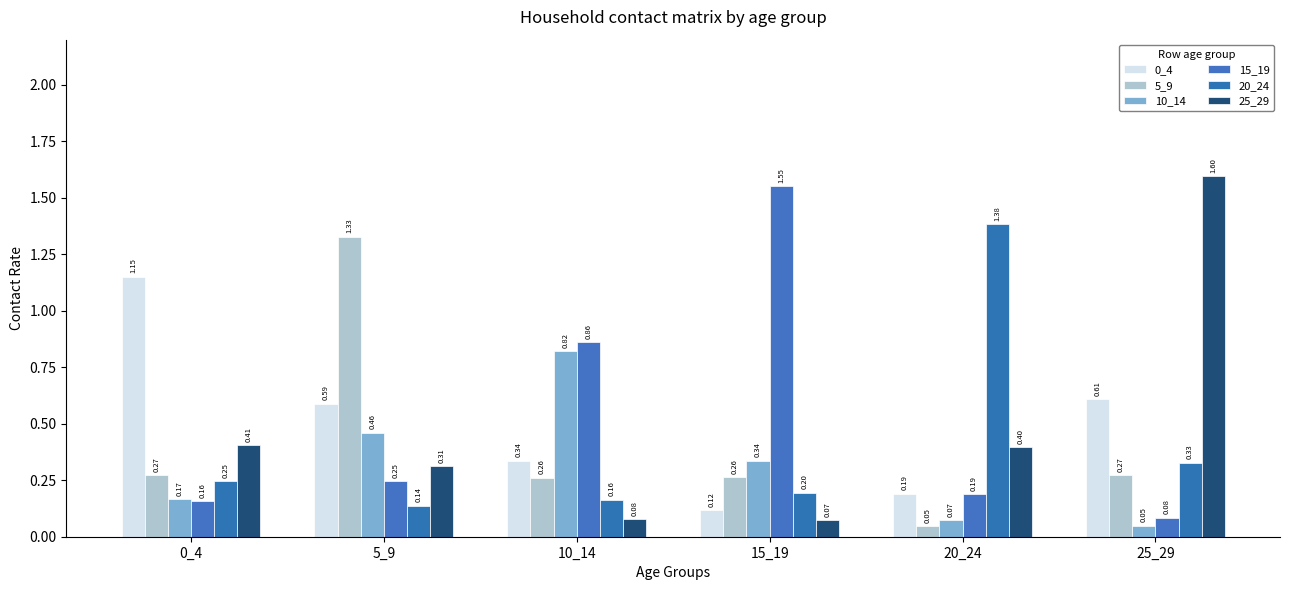

How many bars are there in total?

36